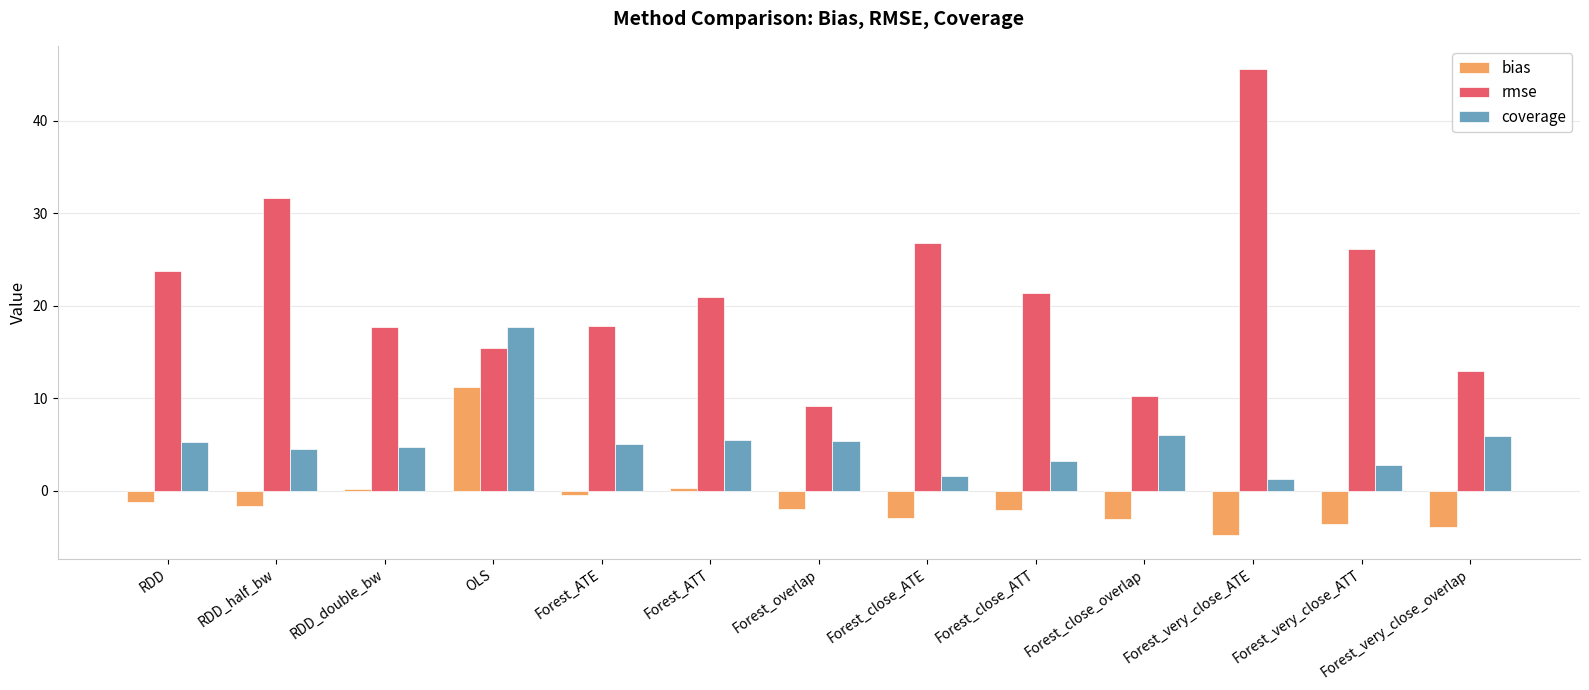

How many groups of bars are there?

13